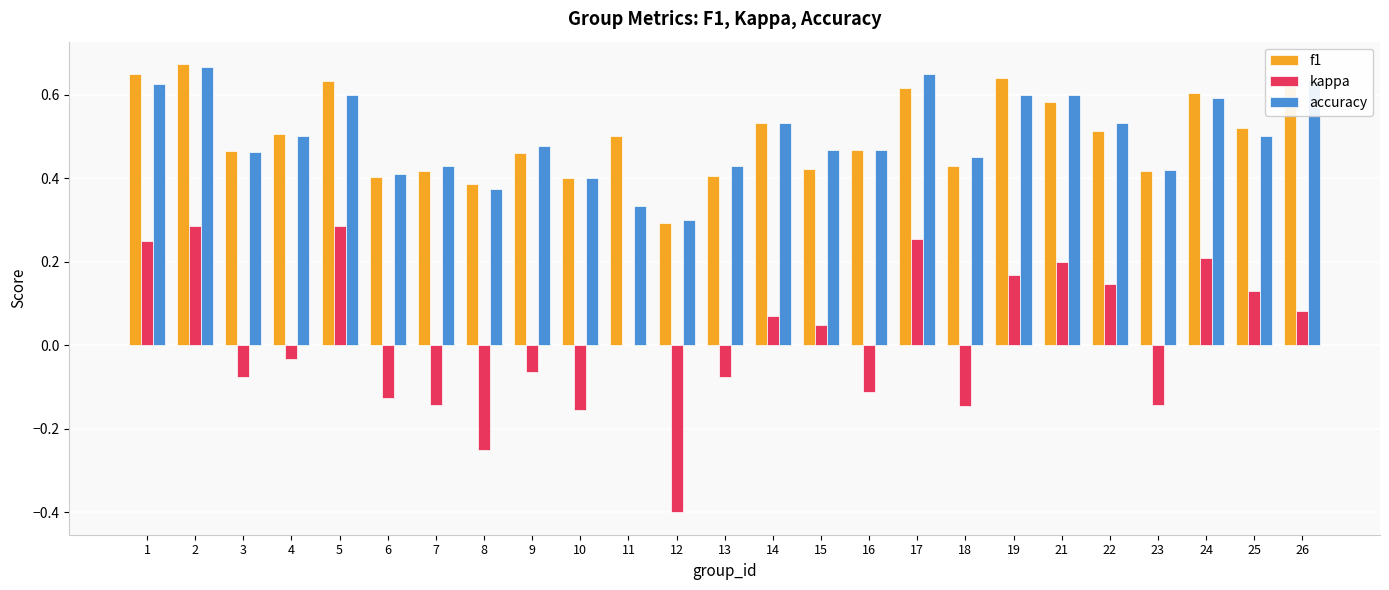

What is the sum of the kappa values at 8 and 13?

-0.3